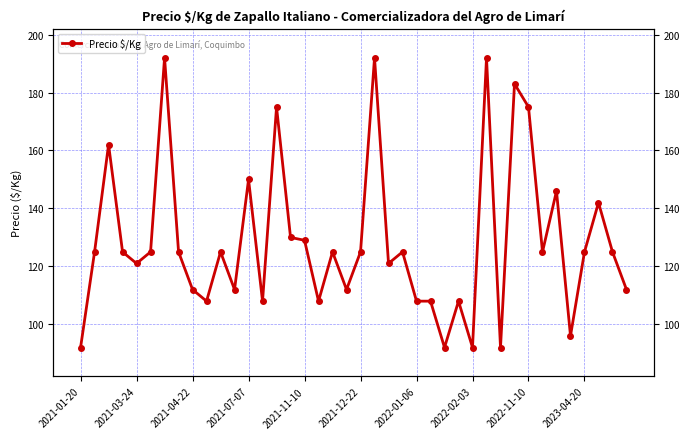

Reading left to right, list all the values displayed in this chart.

92	125	162	125	121	125	192	125	112	108	125	112	150	108	175	130	129	108	125	112	125	192	121	125	108	108	92	108	92	192	92	183	175	125	146	96	125	142	125	112